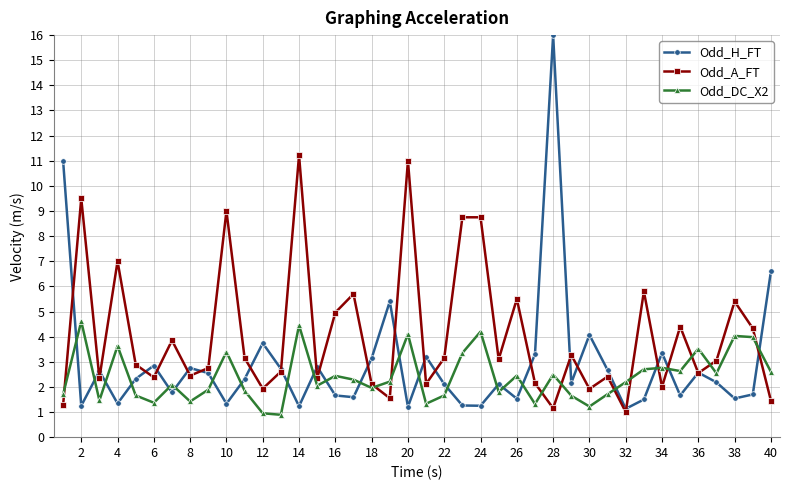

Which series ends up on top after the final intersection of Odd_DC_X2 and Odd_H_FT?

Odd_H_FT